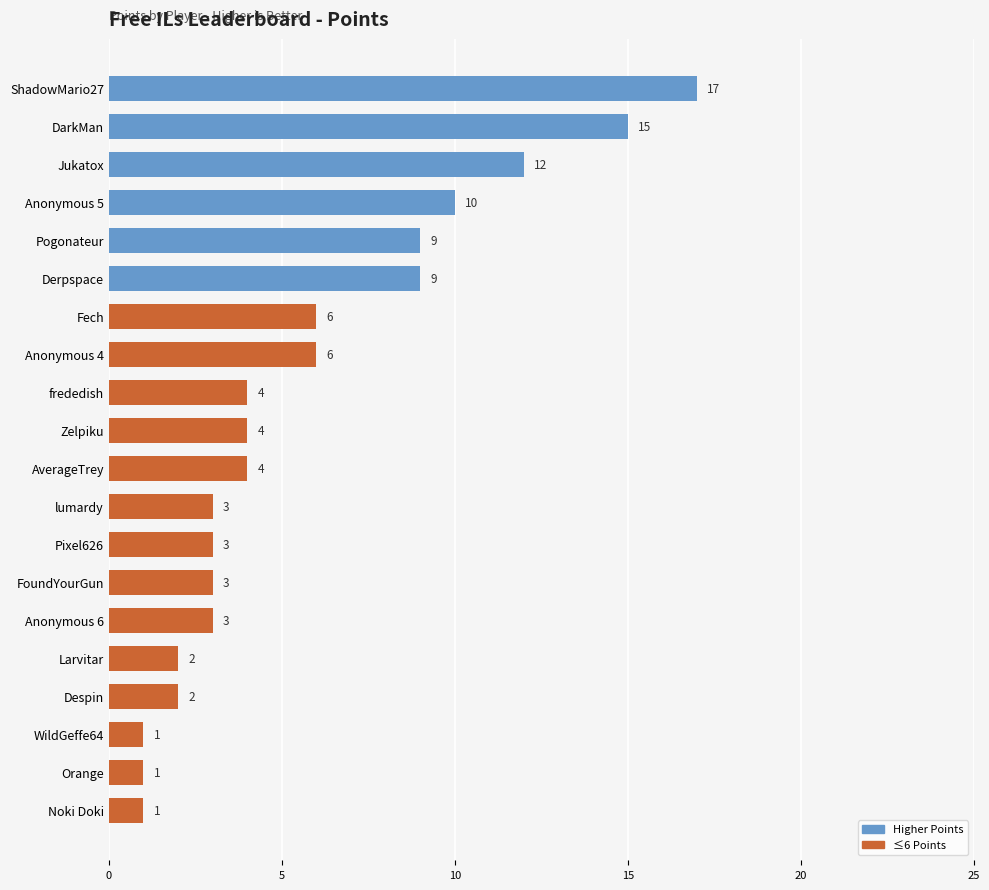

What is the maximum value shown in the chart?

17